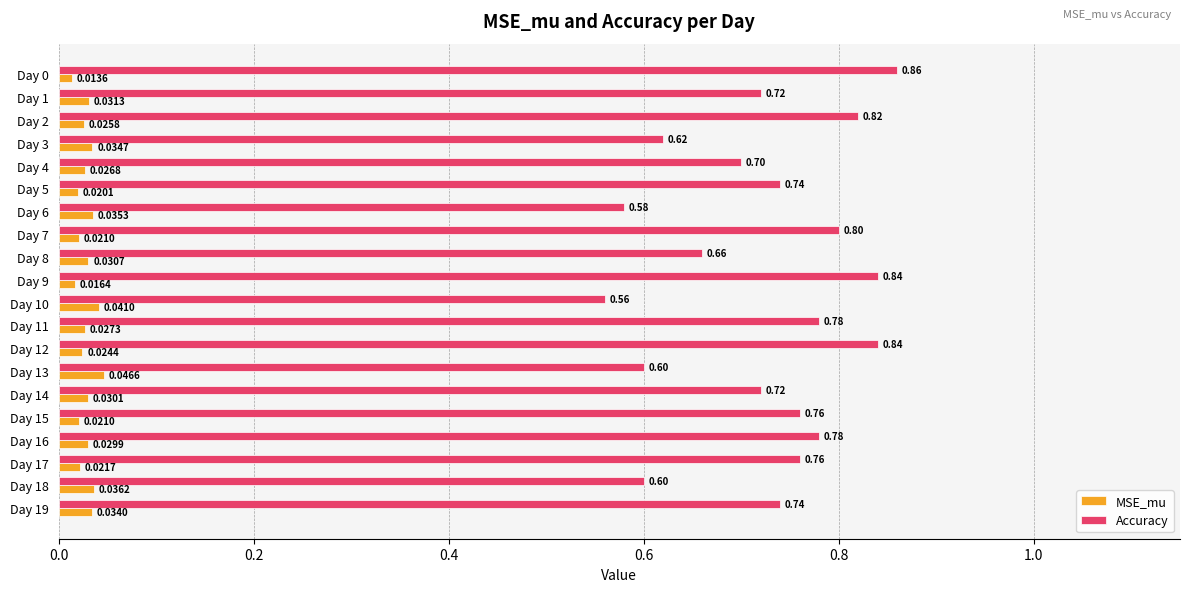

Is the value of MSE_mu at Day 17 greater than the value of Accuracy at Day 15?

No